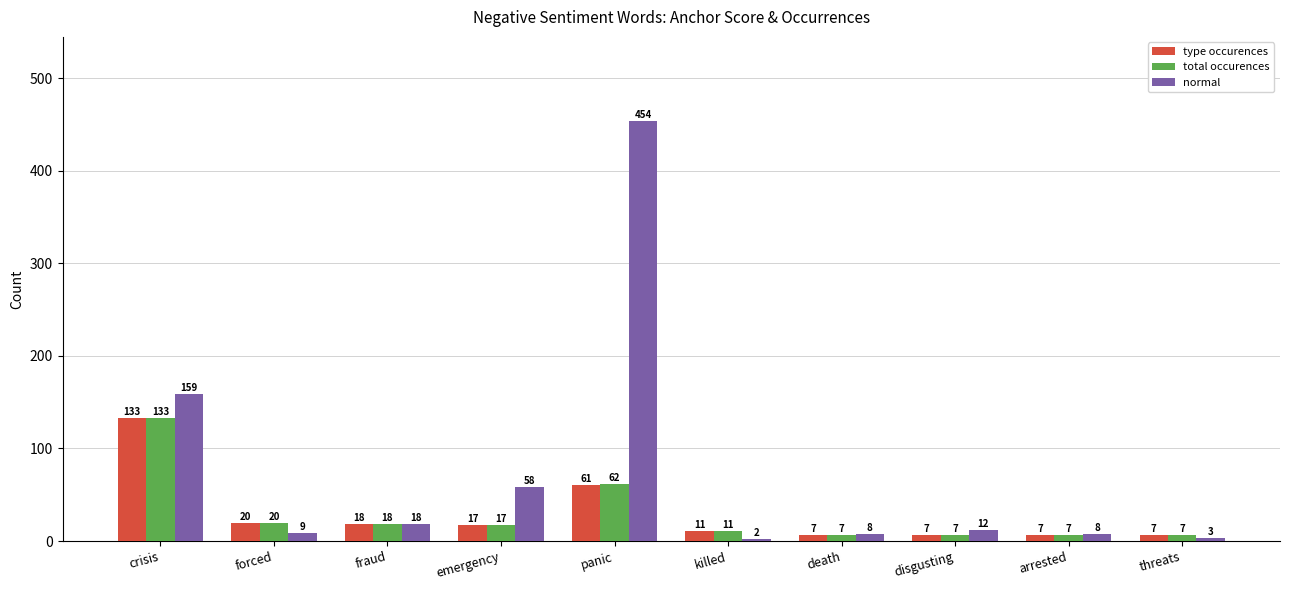

Is it true that total occurences equals 20 at forced?

True